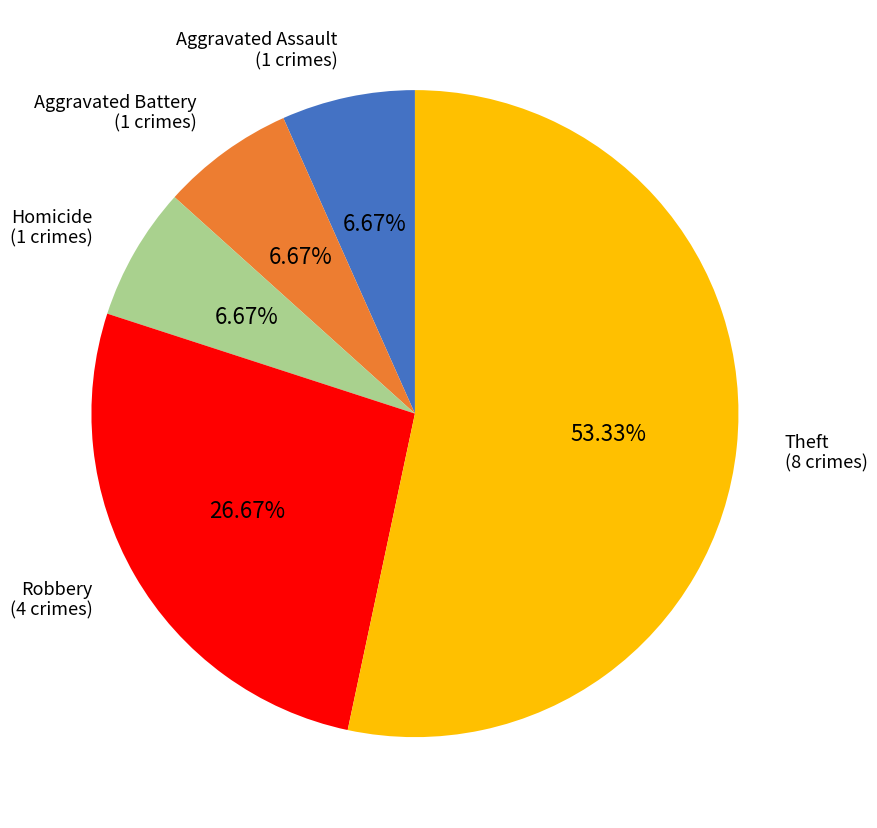

Is there any slice that represents more than half of the pie?

Yes